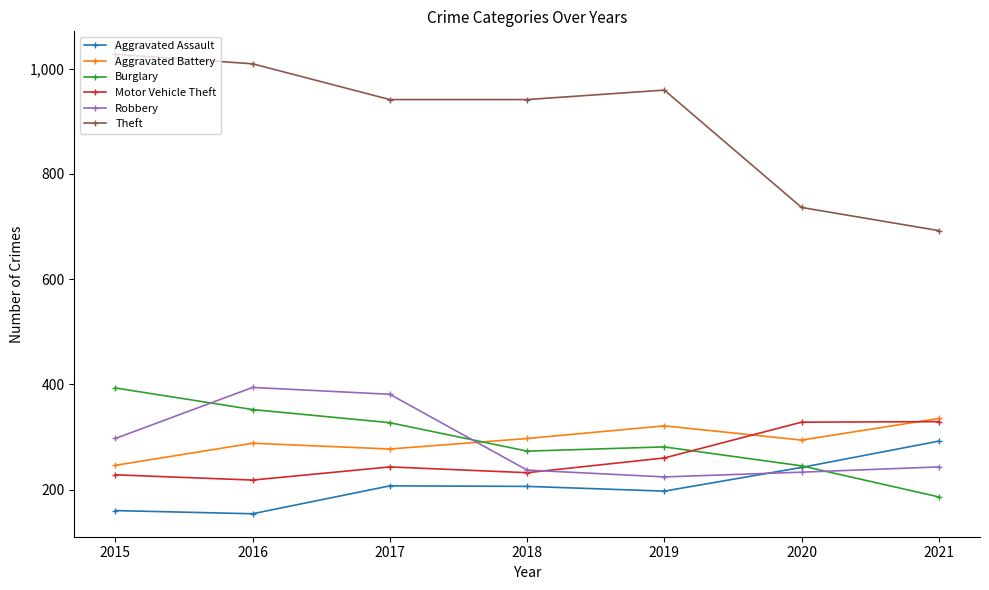

Read the Robbery value at 2018.

237